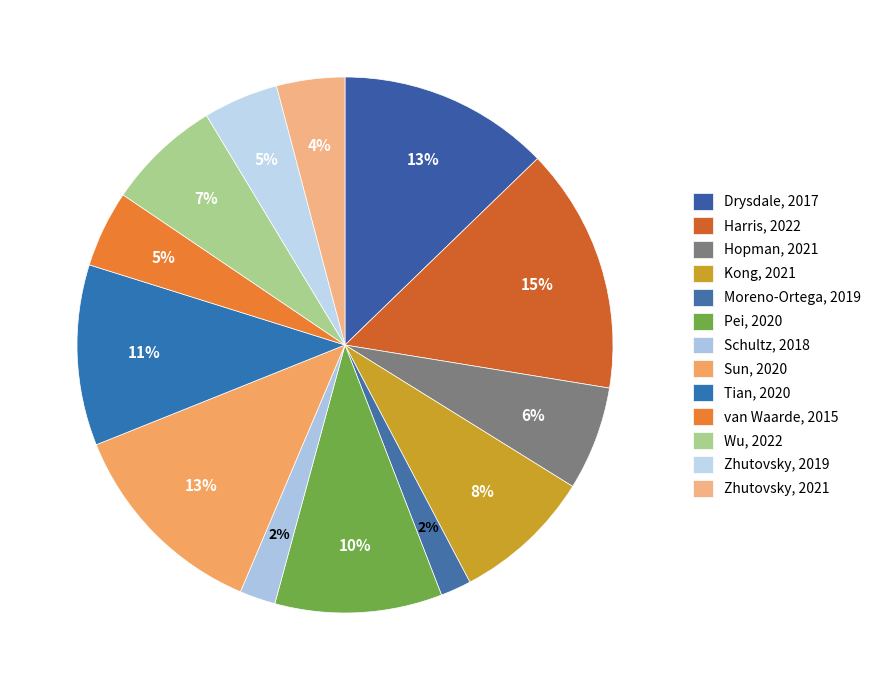

Which category has the biggest portion of the pie?

Harris, 2022